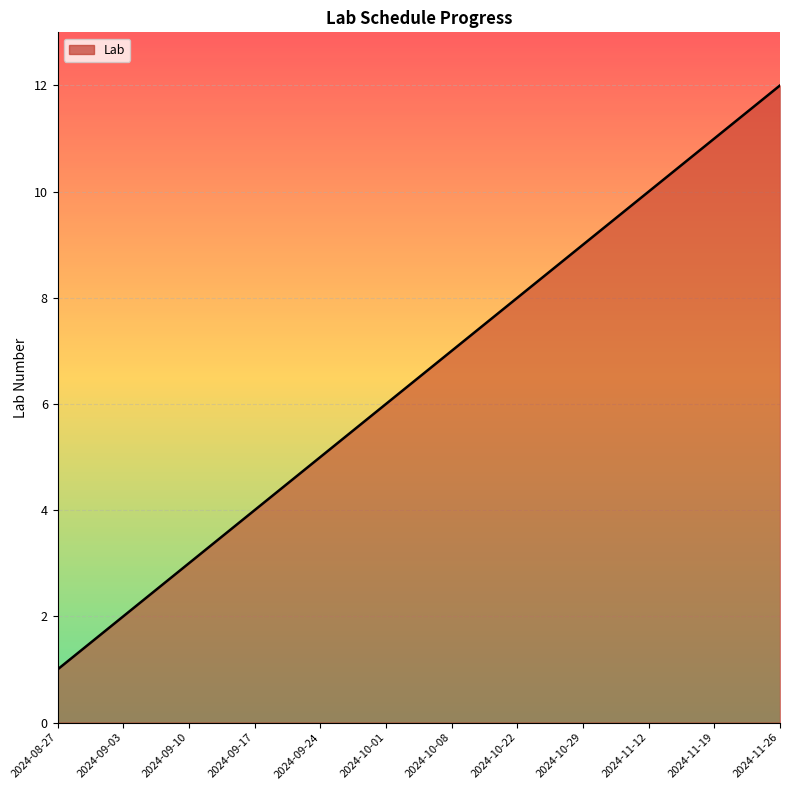

List the labels in order of value, smallest first.

2024-08-27, 2024-09-03, 2024-09-10, 2024-09-17, 2024-09-24, 2024-10-01, 2024-10-08, 2024-10-22, 2024-10-29, 2024-11-12, 2024-11-19, 2024-11-26